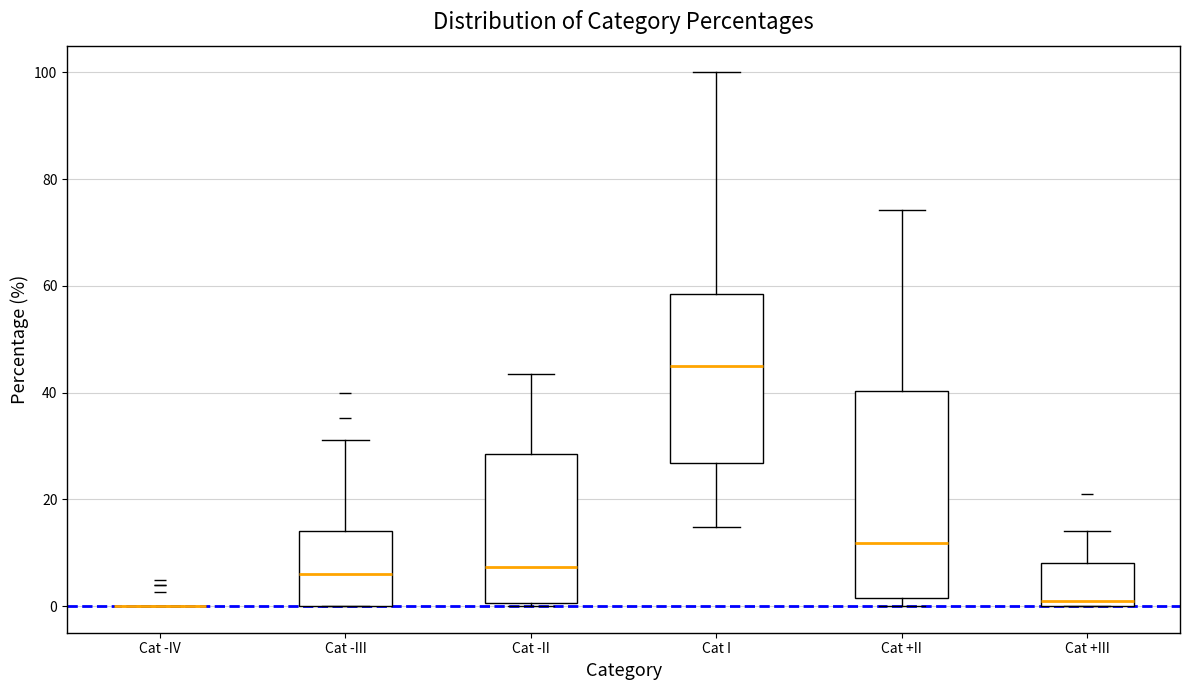

Reading left to right, transcribe this box plot: for each box, give where its median line is, the range the box spans, and where its two whiskers end, as read against the y-axis. The values are not printed on the chart, so give them approximately, as read against the axis.

Cat -IV: box collapsed to a line at 0, whiskers 0 to 0
Cat -III: median 6, box 0 to 14, whiskers 0 to 32
Cat -II: median 8, box 0 to 28, whiskers 0 to 44
Cat I: median 44, box 26 to 58, whiskers 14 to 100
Cat +II: median 12, box 2 to 40, whiskers 0 to 74
Cat +III: median 0 (just above the box's lower edge), box 0 to 8, whiskers 0 to 14